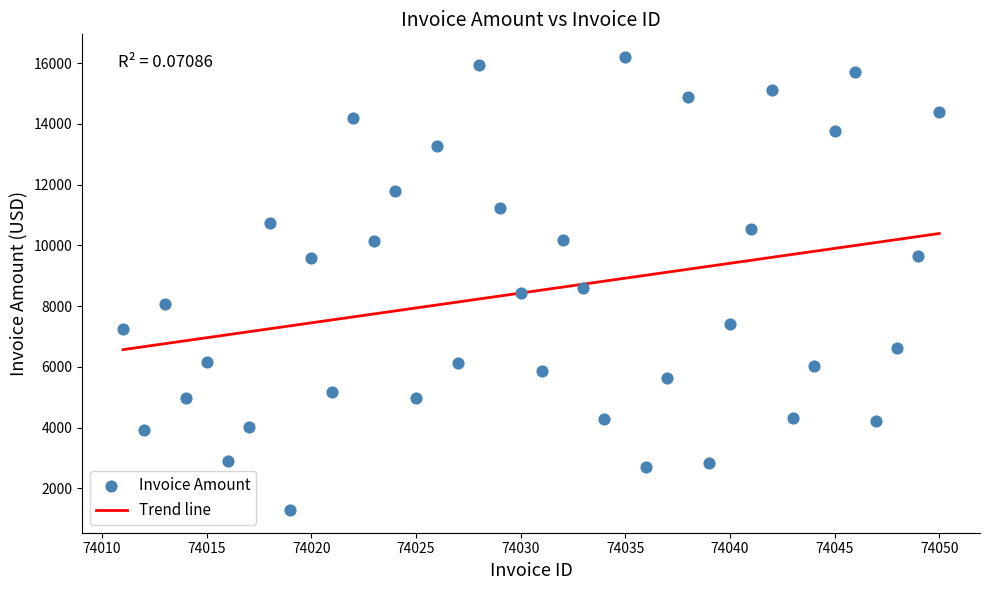

What is the range of Y values (max minus min)?

14920.1